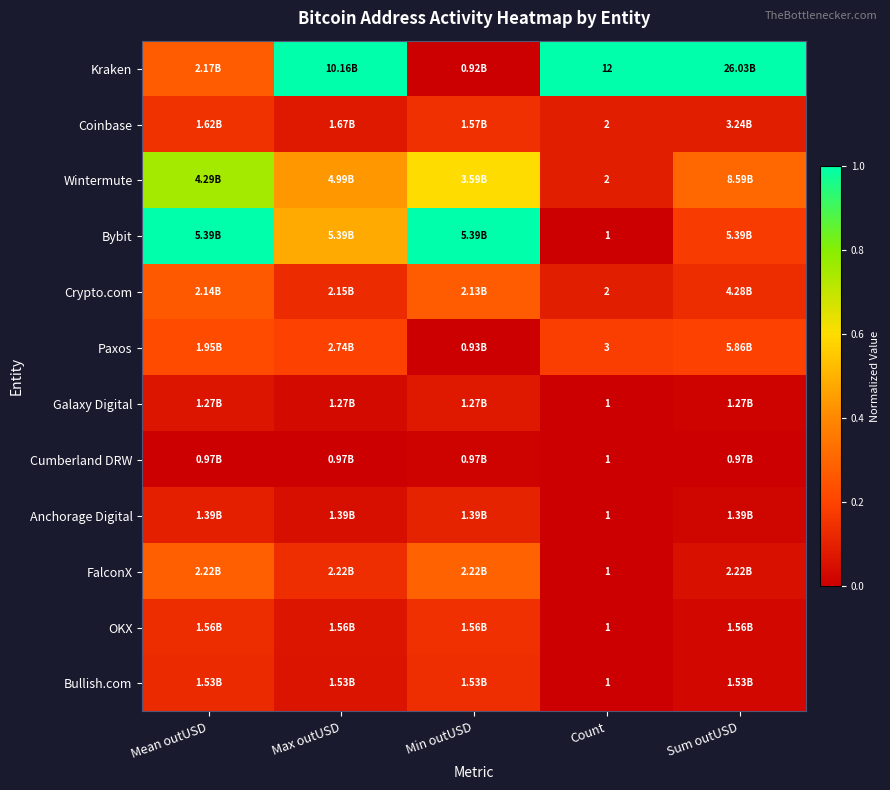

Is the value of FalconX at Count greater than the value of Crypto.com at Count?

No